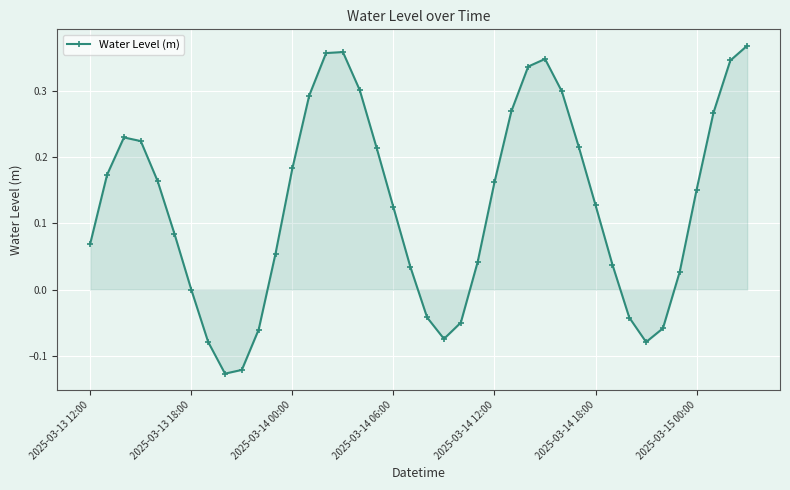

What is the difference between the maximum and second lowest values?

0.5